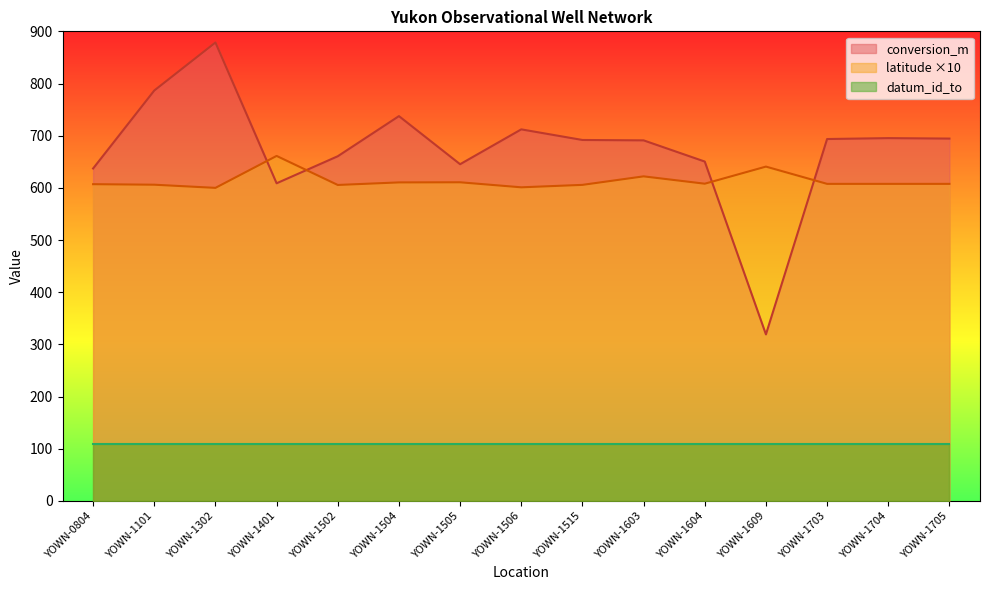

At how many categories does at least one series exceed 681?

9